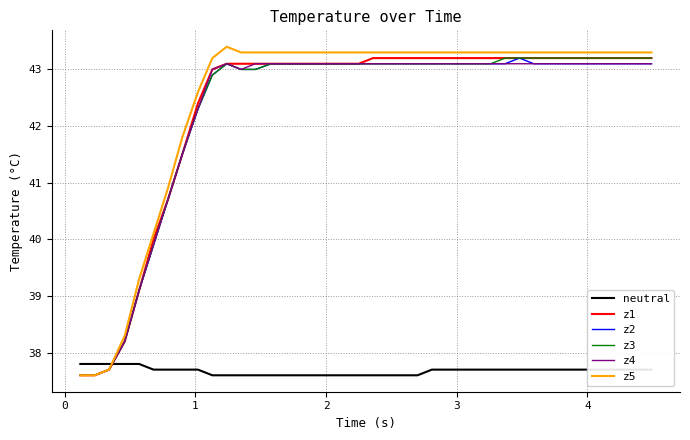

After their last crossing, which series has the higher values: z2 or neutral?

z2